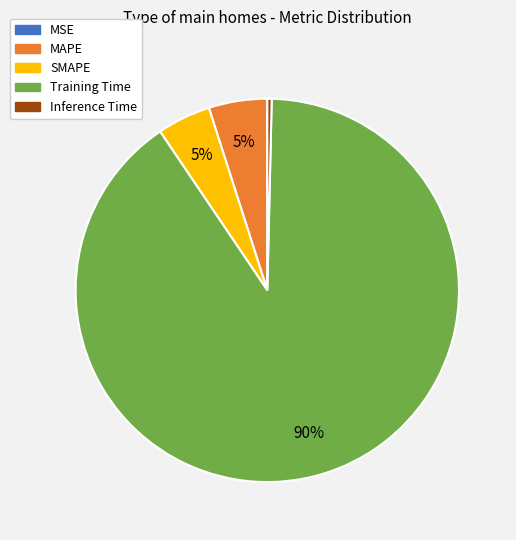

Between MAPE and Inference Time, which is larger?

MAPE